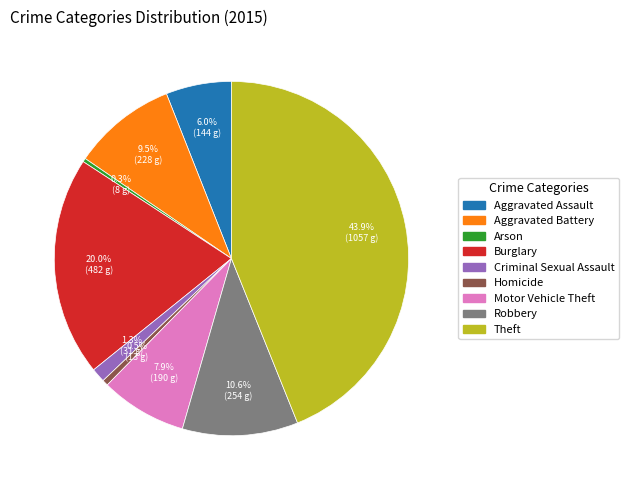

What percentage is the Theft slice, to the nearest percent?

44%